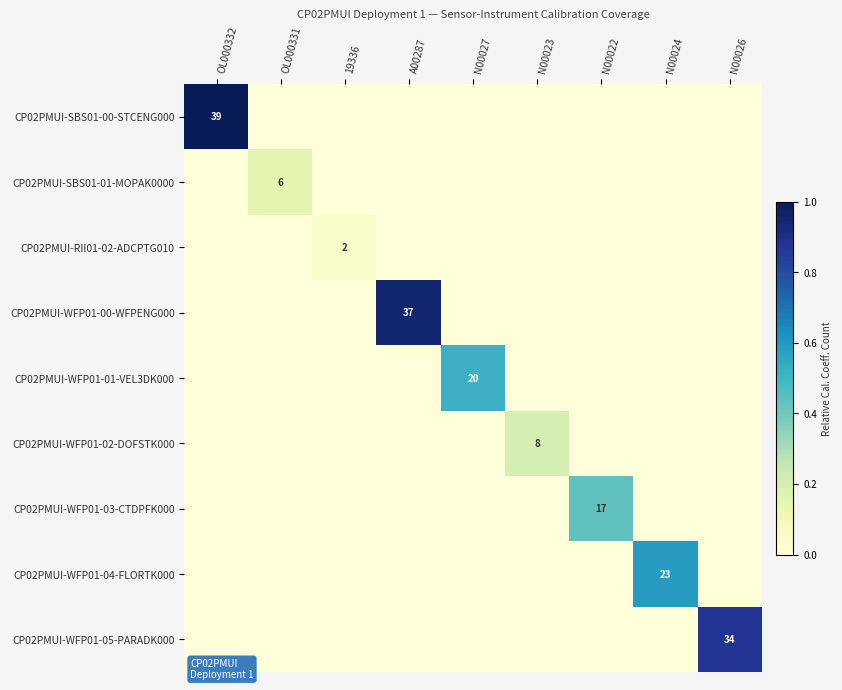

The CP02PMUI-WFP01-02-DOFSTK000 series shows 5 at N00023. True or false?

False